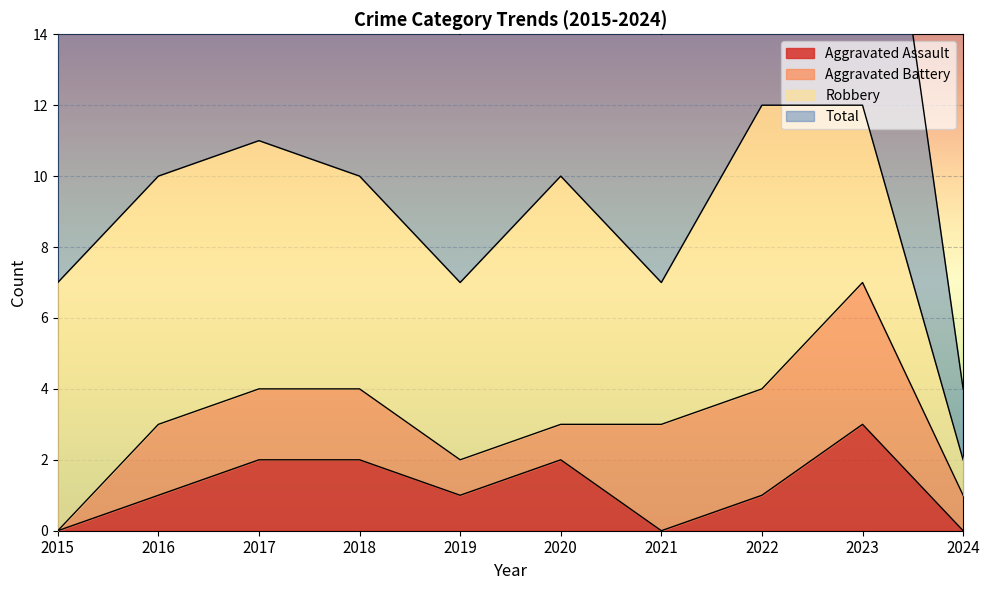

Where is Aggravated Assault nearest to the value 1?

2016